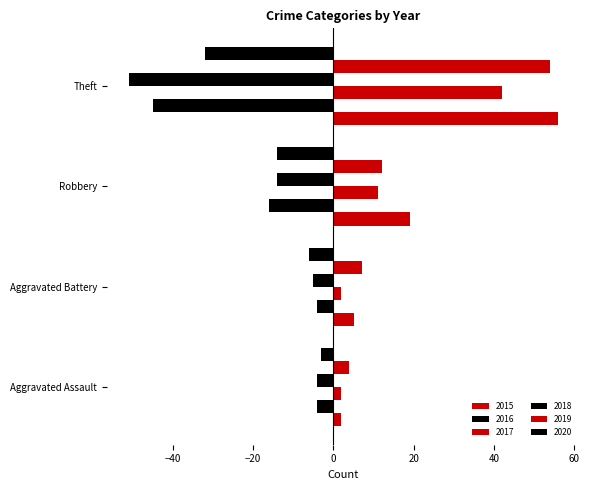

How many data points does each series have?

4